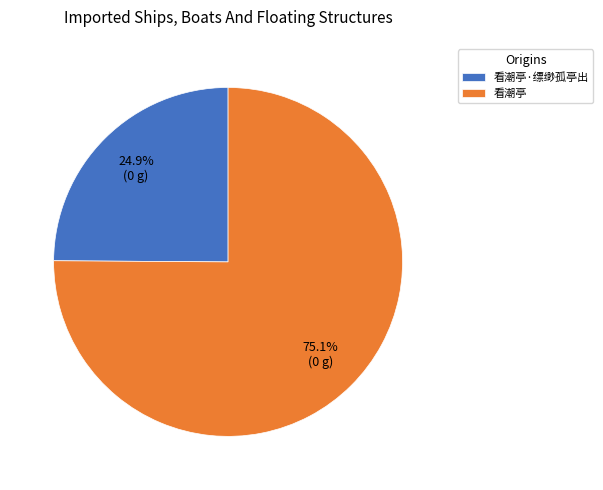

Do 看潮亭 and 看潮亭·缥缈孤亭出 together represent more than half of the pie?

Yes